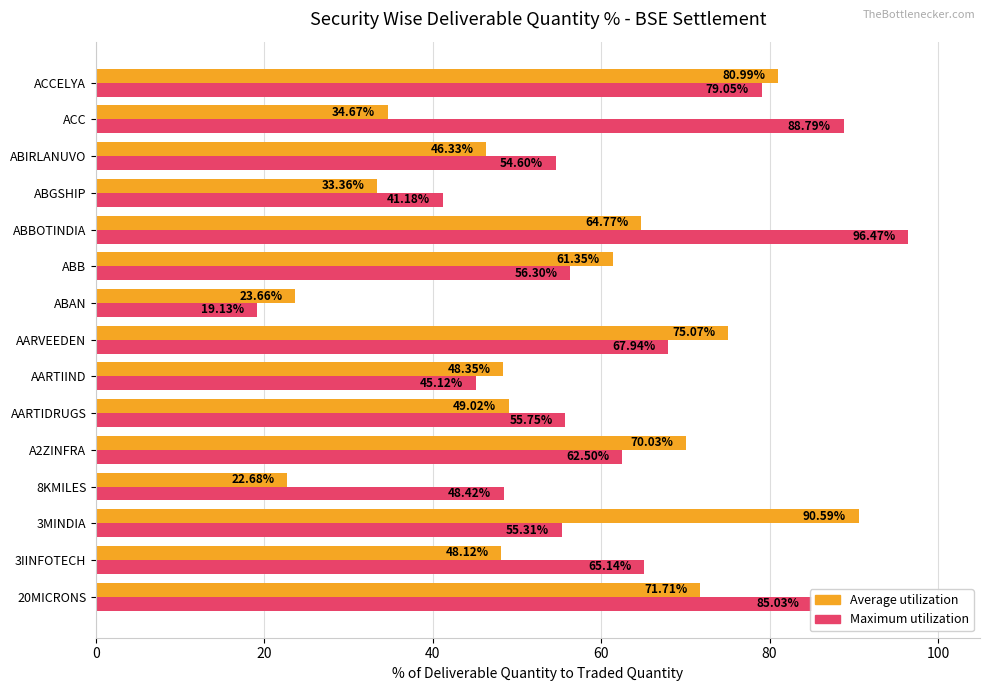

What is the difference between the second highest and minimum values in the Maximum utilization series?

69.7